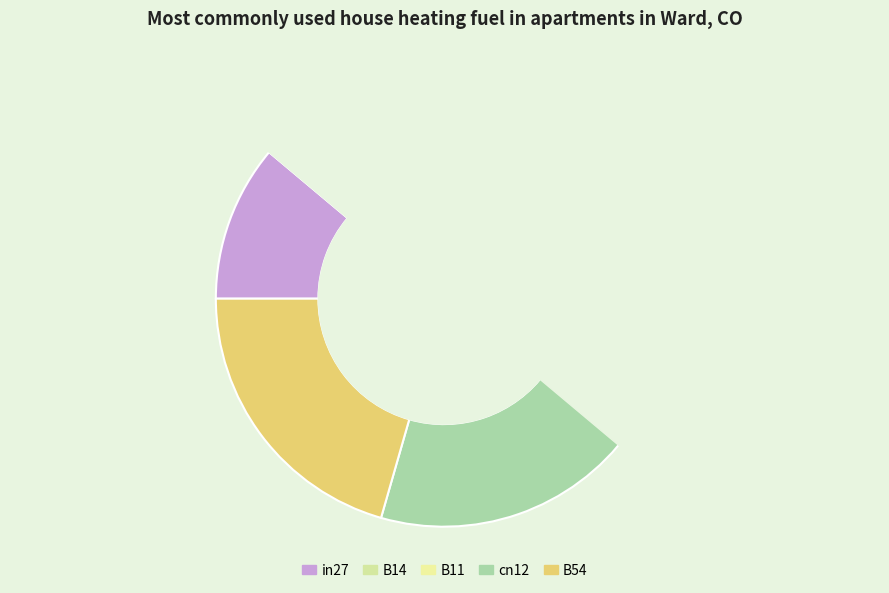

Combined, what portion of the pie is in27 and B11?

34.9%